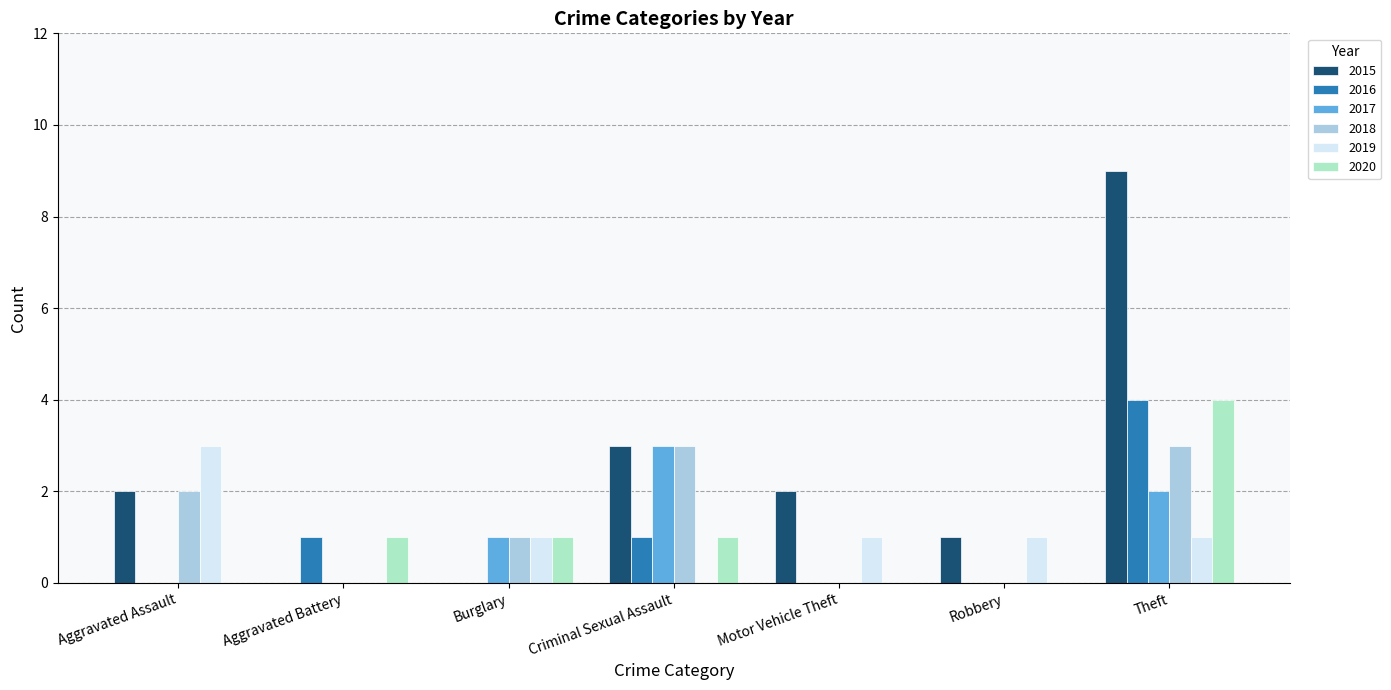

Are the bars grouped side by side (vs. stacked)?

Yes